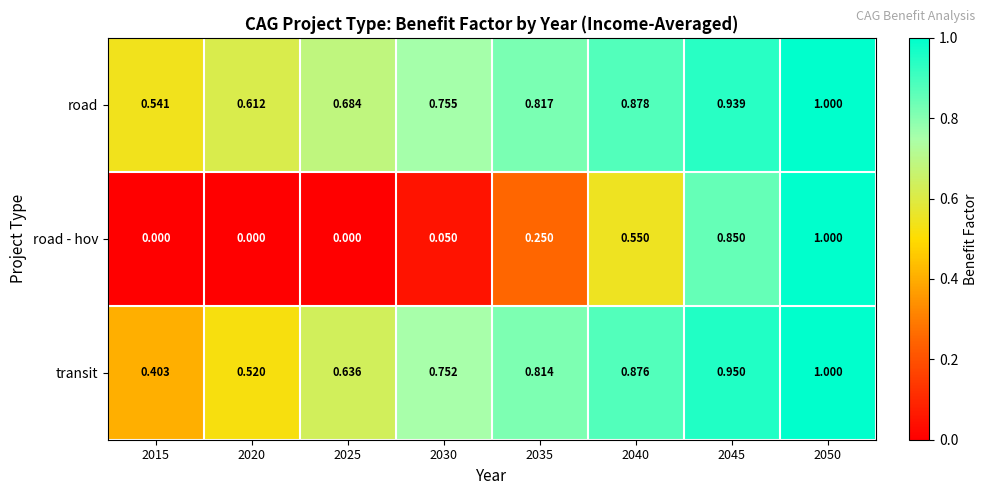

Is the value of road at 2050 greater than the value of road - hov at 2030?

Yes